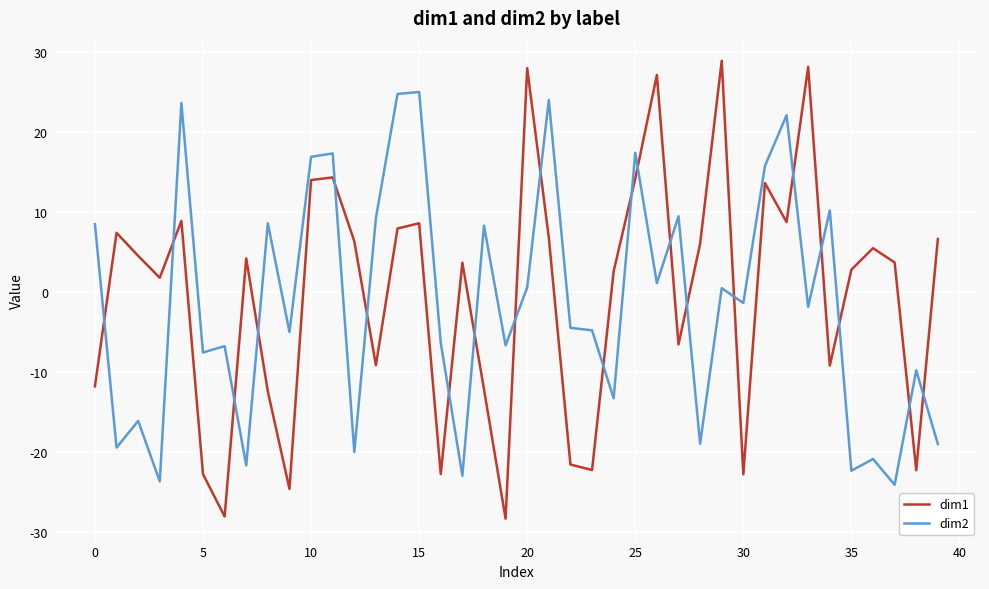

List the series in order of their overall mean, highest first.

dim1, dim2